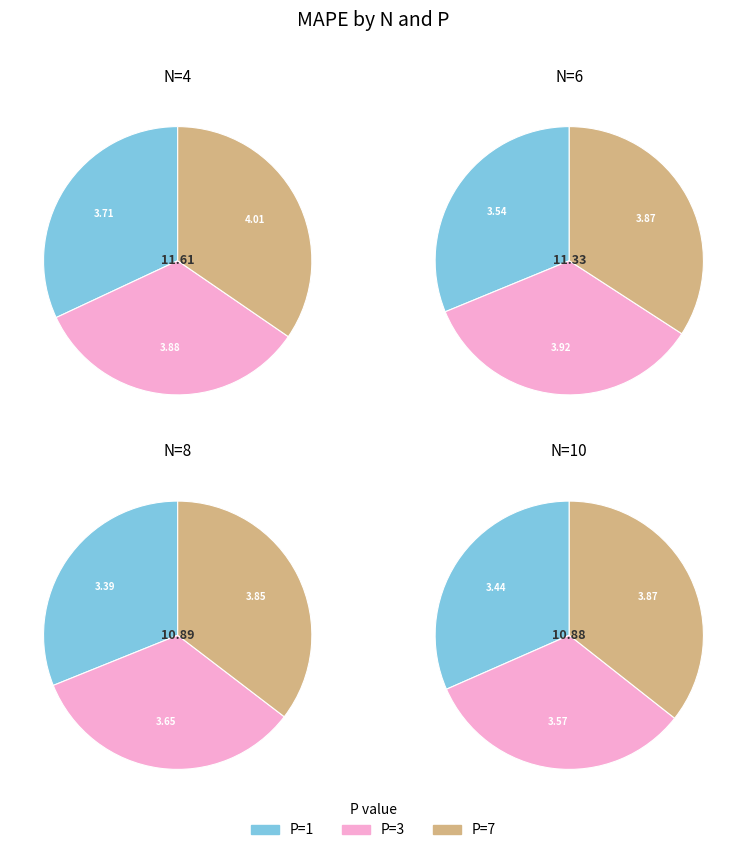

What is the largest slice in the pie chart?

P=7